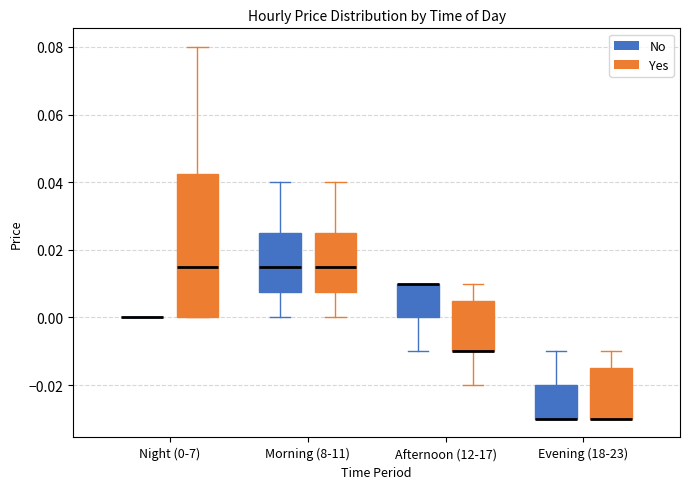

Where does the upper whisker of the box for Morning (8-11) (Yes) end on the y-axis? The values are not printed on the chart, so give them approximately, as read against the axis.

0.040